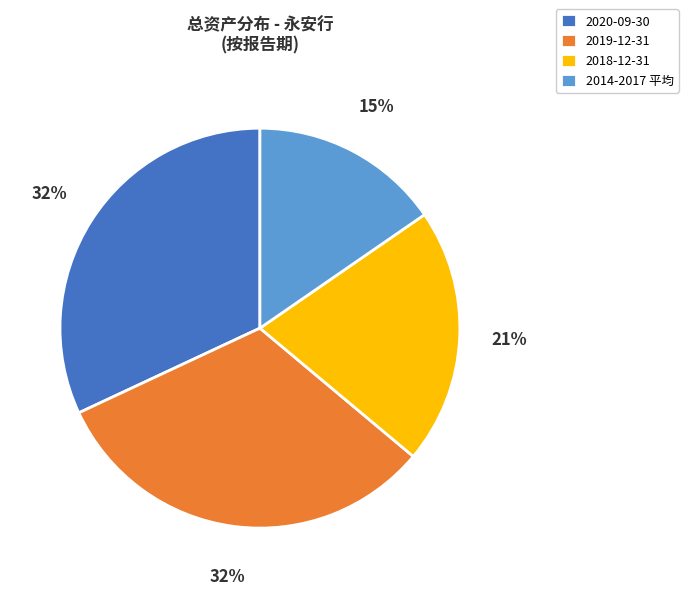

Approximately how many times larger is the value at 2019-12-31 compared to 2018-12-31?

1.5